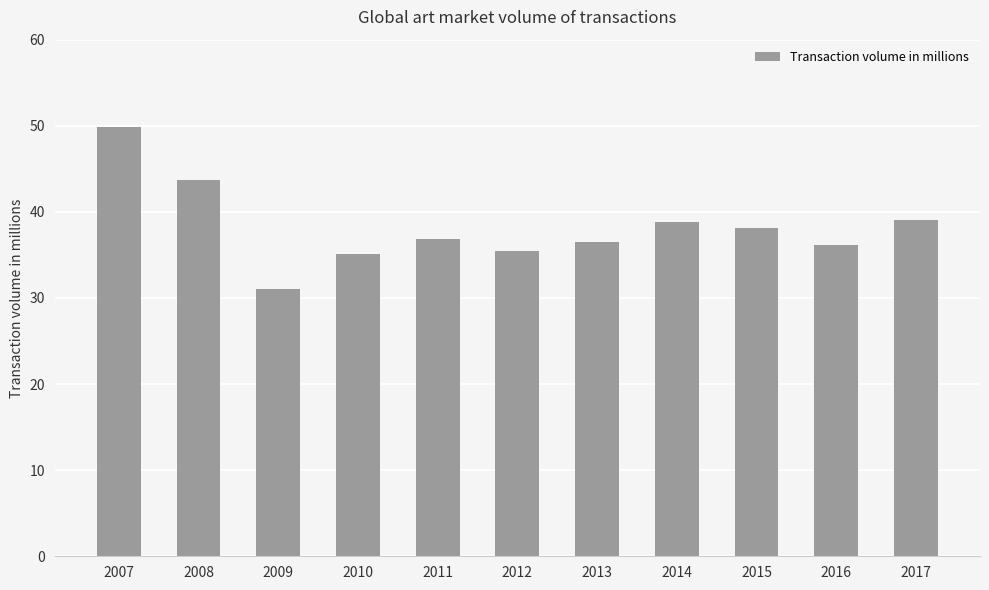

The value at 2014 is 22.7. True or false?

False